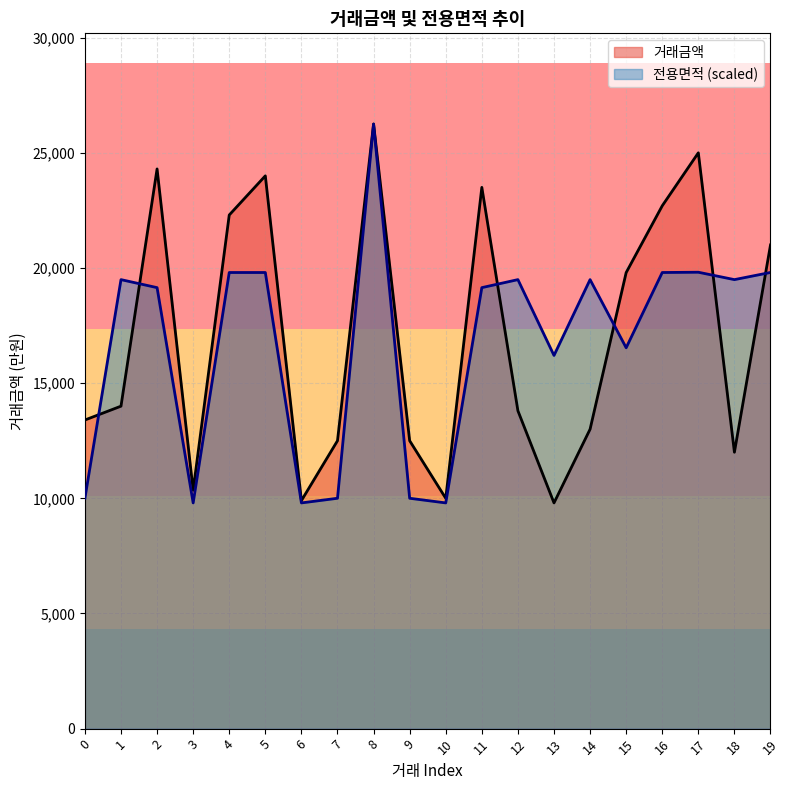

At which category is the sum across all series the highest?

8